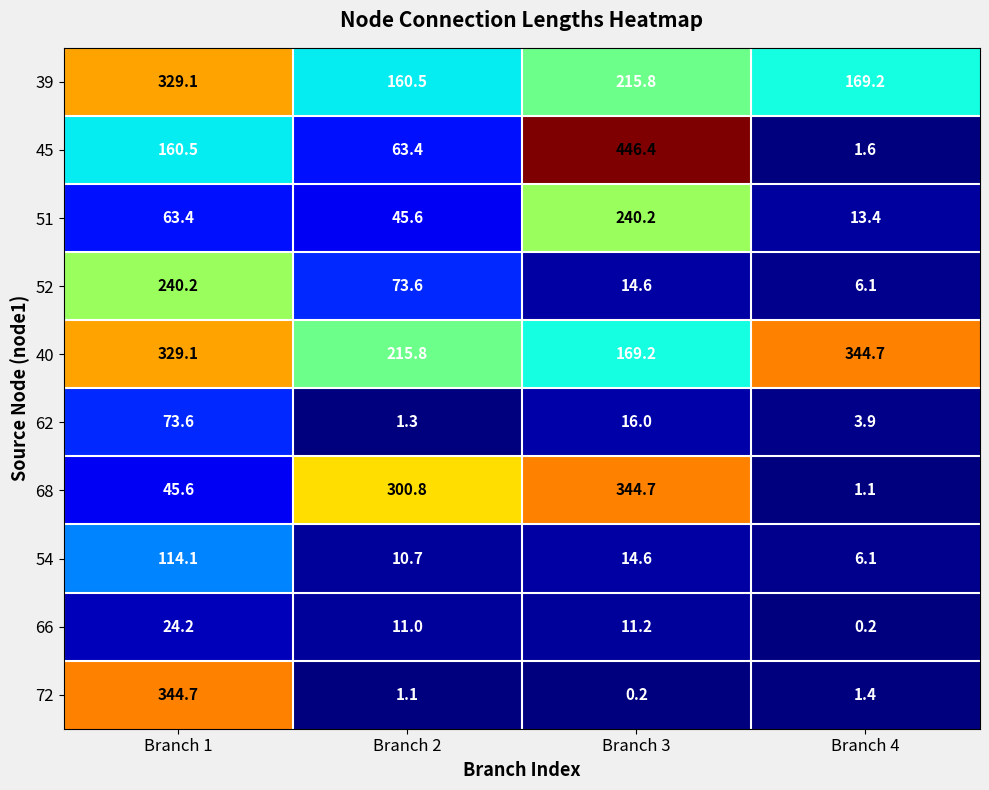

What is the sum of the 68 values at Branch 1 and Branch 2?

346.4